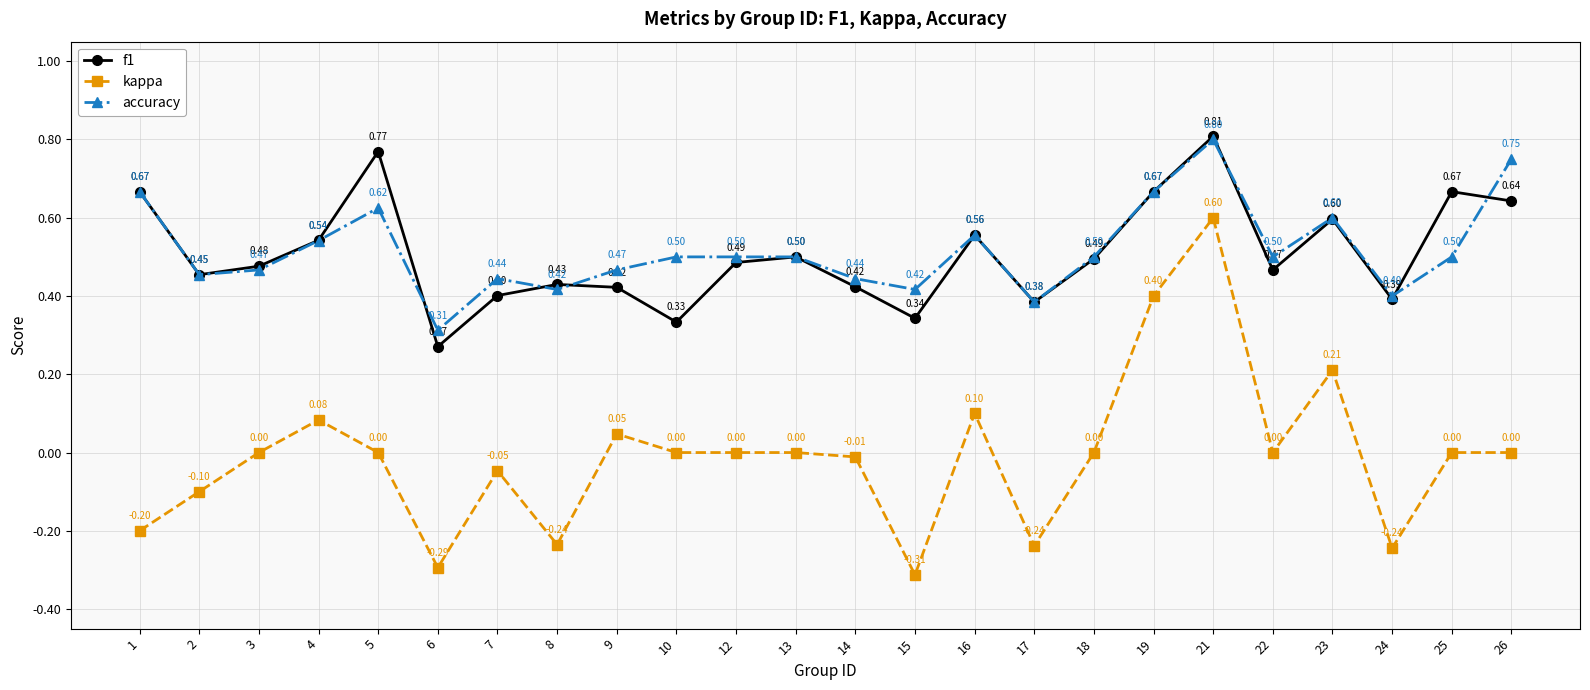

At 10, list the series in order from largest to smallest.

accuracy, f1, kappa